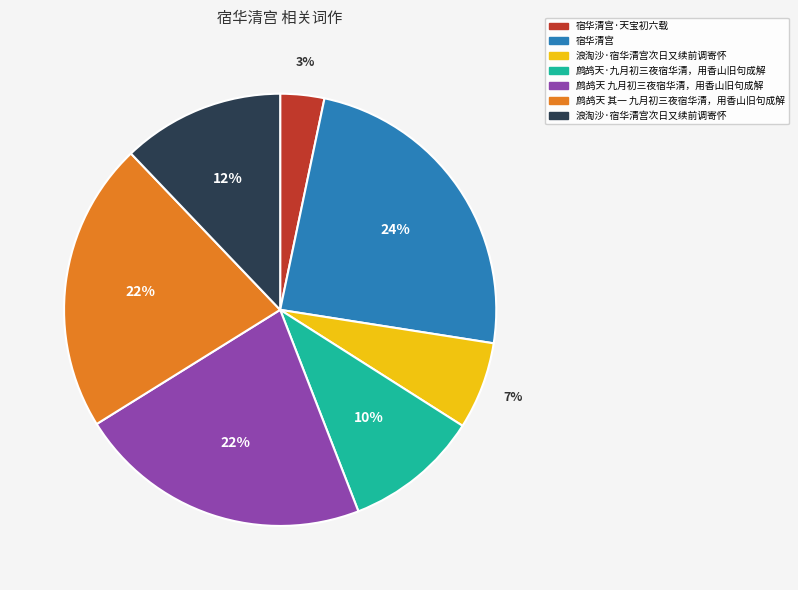

To the nearest percent, what is the difference between the largest and smallest slice percentages?

21%